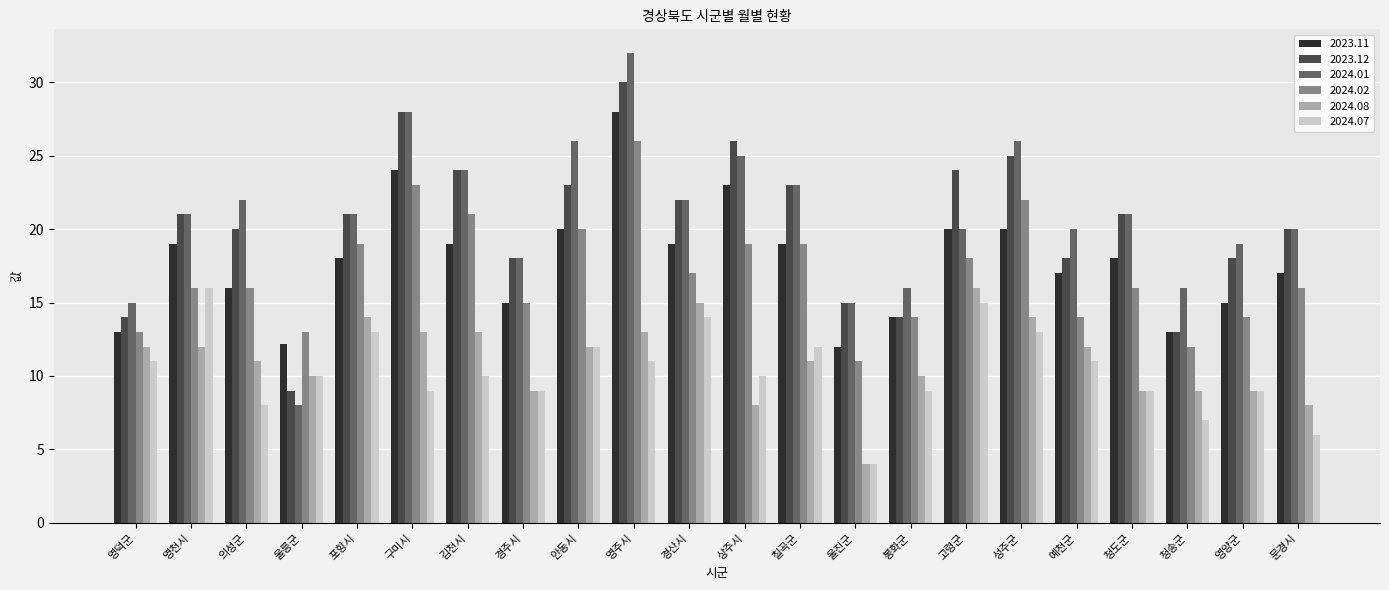

True or false: 2023.11 has a value of 48.5 at 영주시.

False